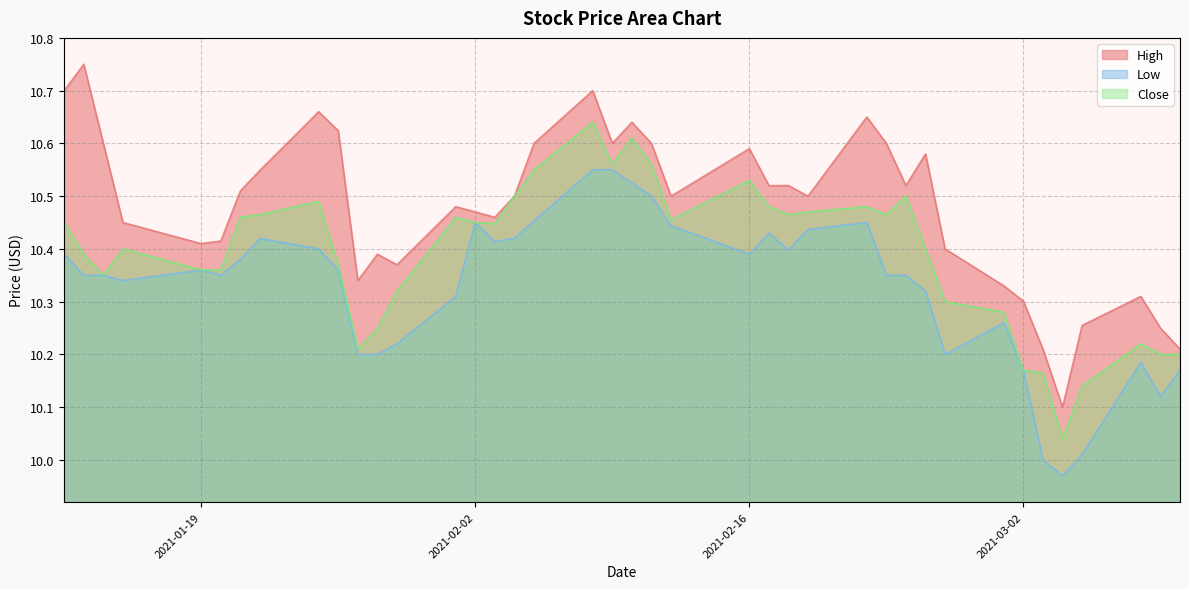

In High, how many points are lower than both neighbors (excluding endpoints)?

9